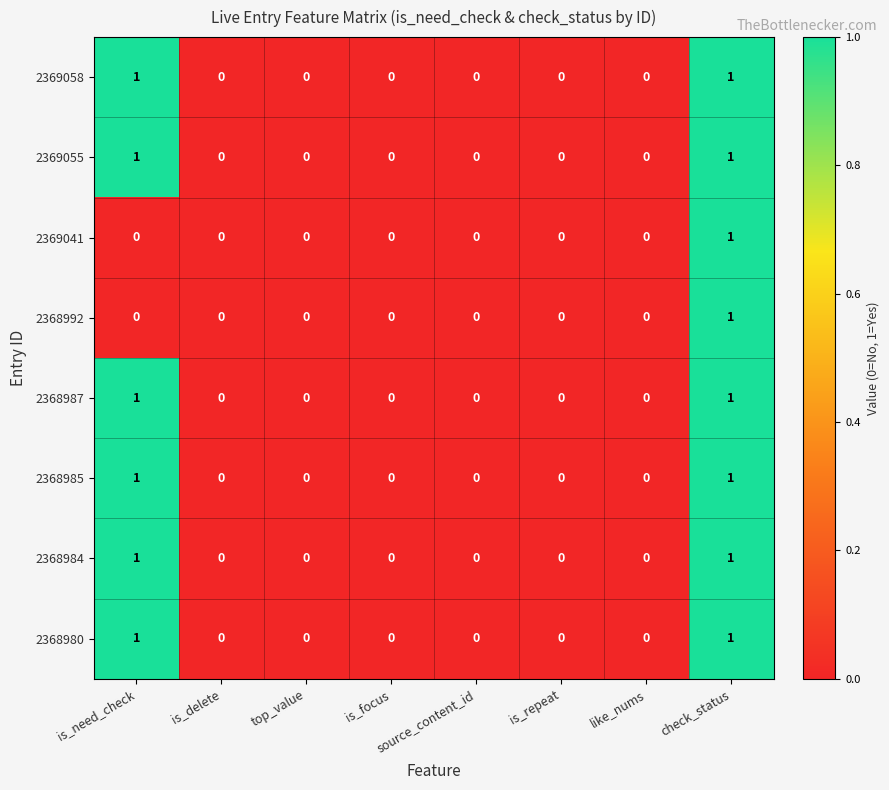

Count the 2368985 values in the range 0 to 1.

8